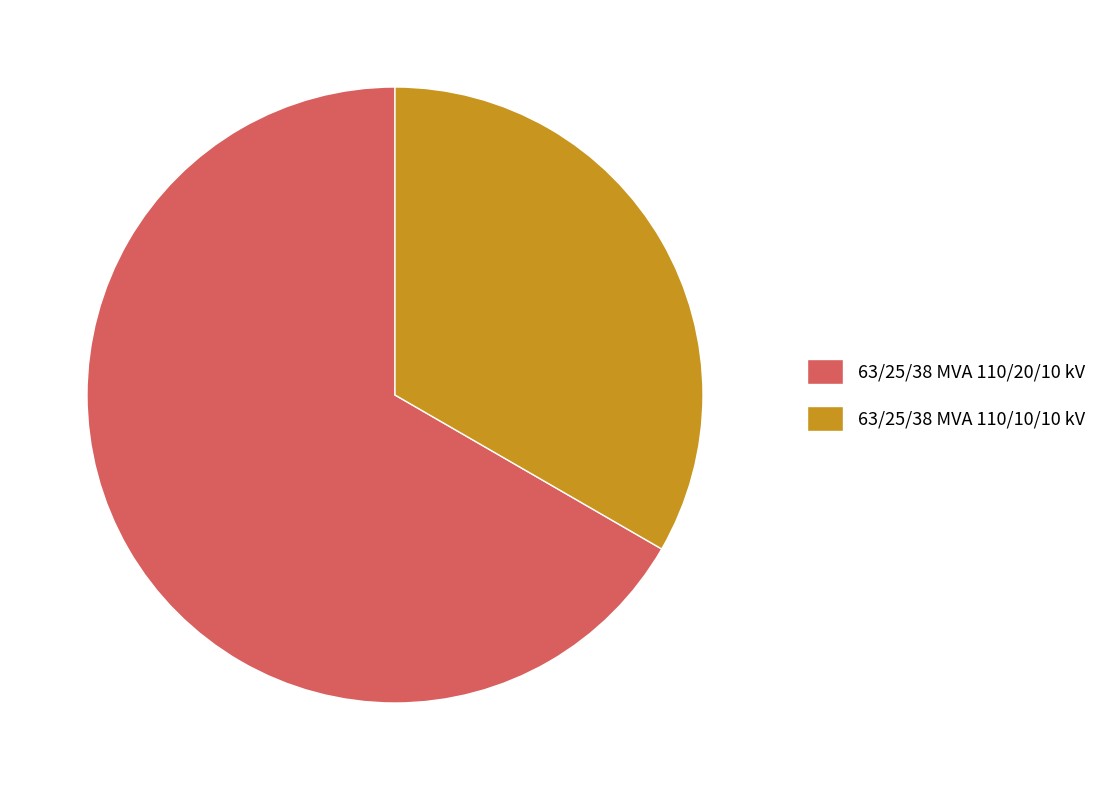

Is it true that 63/25/38 MVA 110/10/10 kV is 27% of the pie?

False